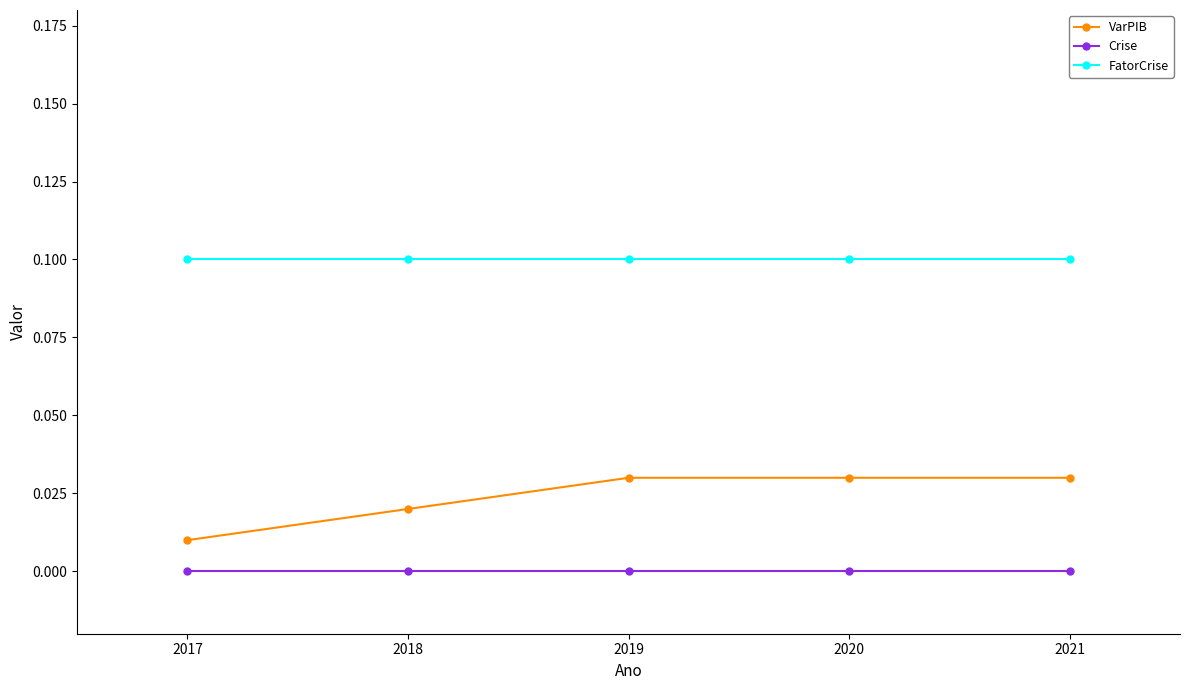

Rank the series at 2018 from lowest to highest value.

Crise, VarPIB, FatorCrise